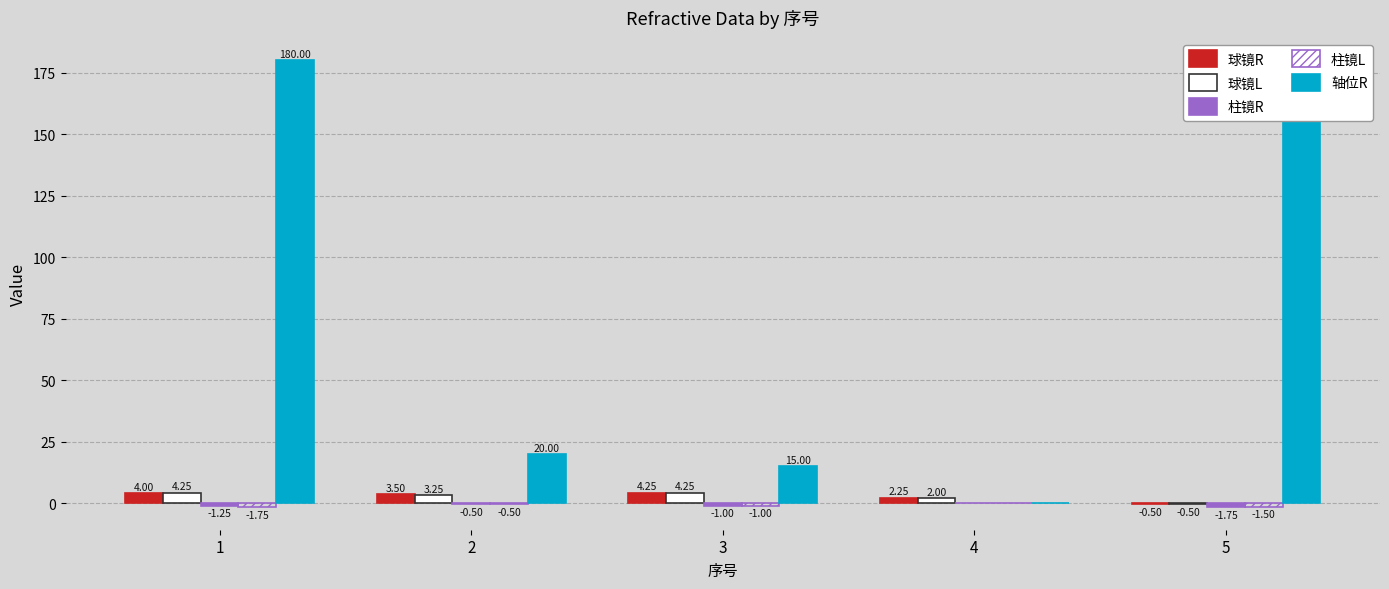

What are all the series names shown in the legend?

球镜R, 球镜L, 柱镜R, 柱镜L, 轴位R